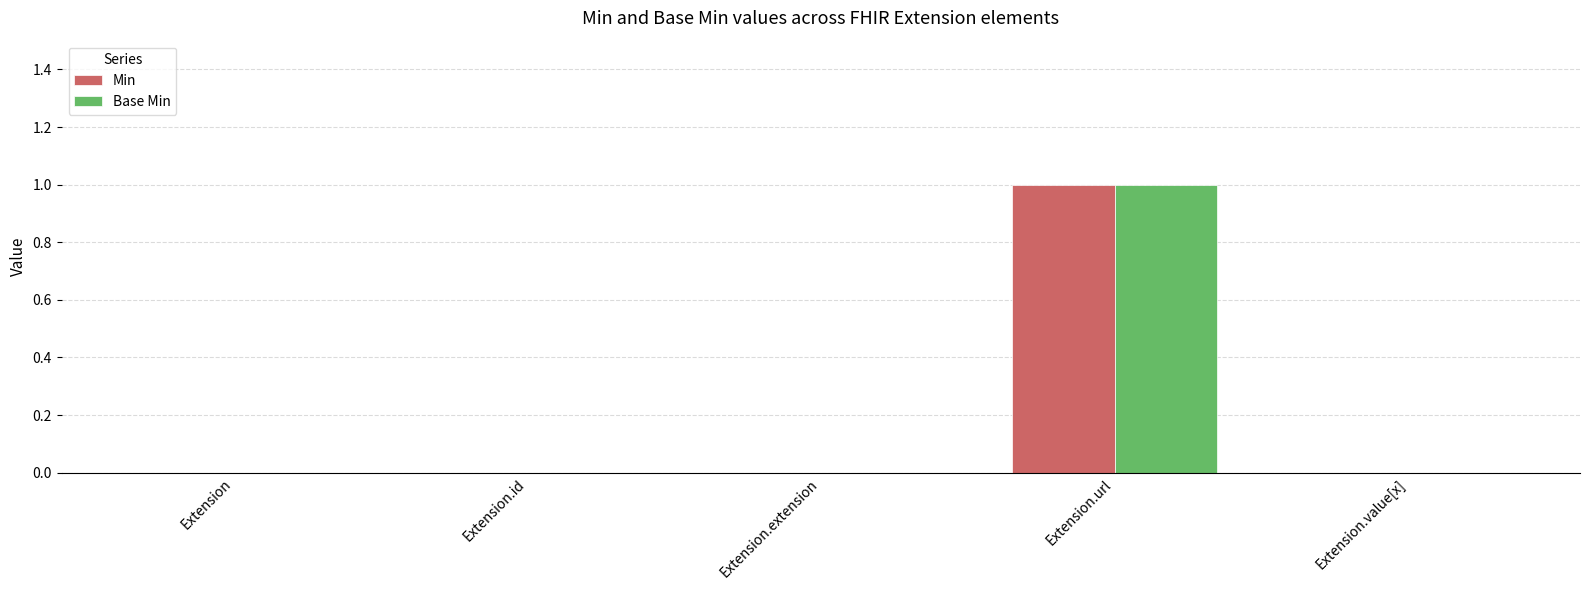

The value of Base Min at Extension is 0. True or false?

True